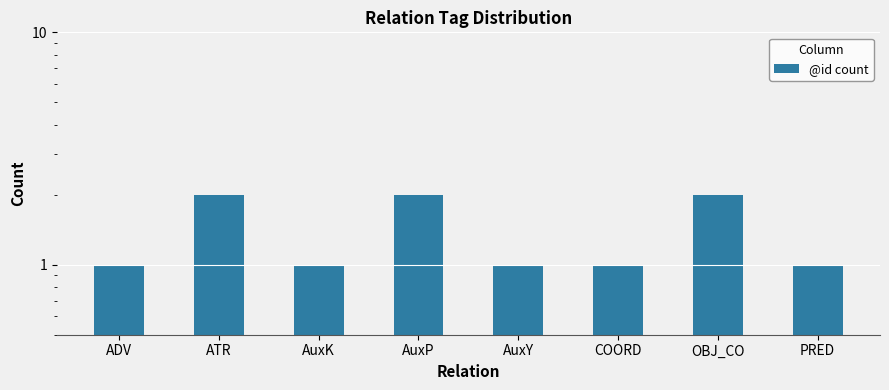

What is the greatest value displayed?

2